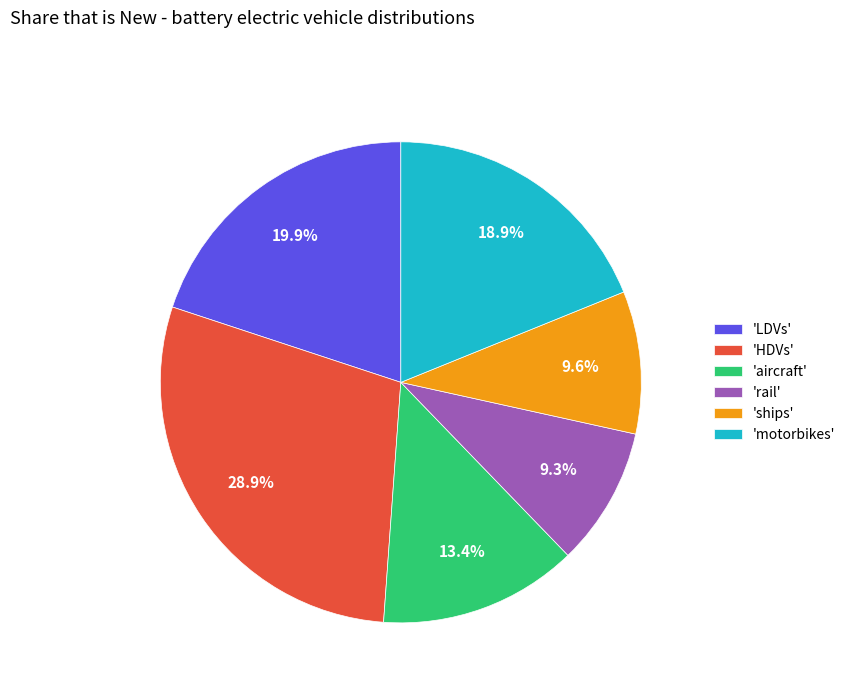

What percentage is NOT represented by 'LDVs'?

80.1%